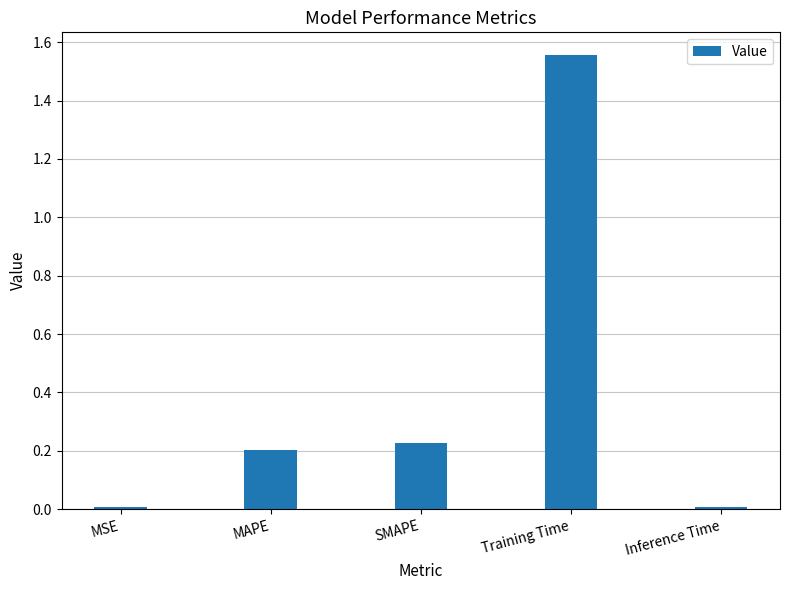

What is the change in value from SMAPE to Training Time?

+1.3